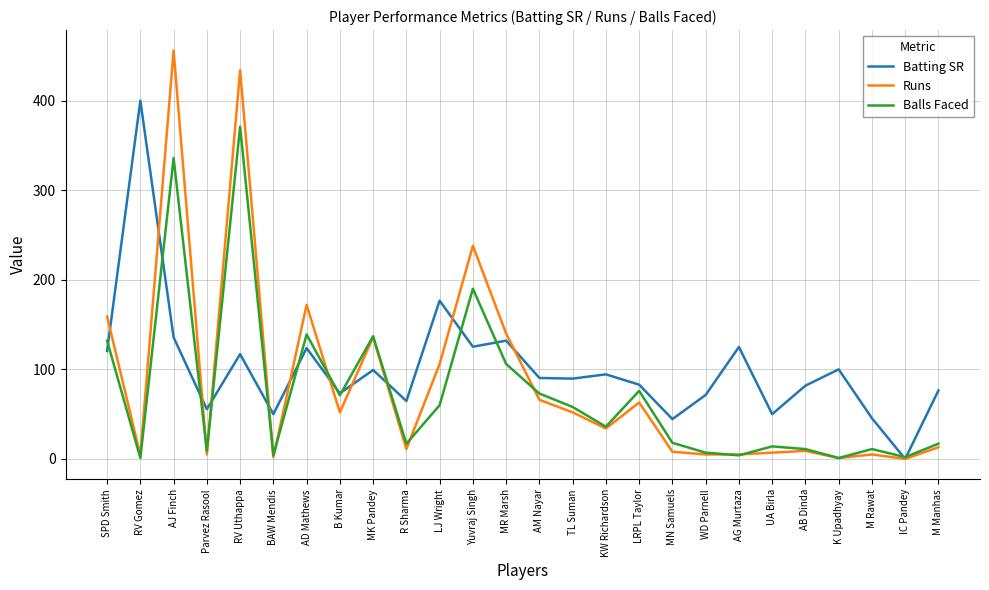

Which series has the widest spread of values?

Runs